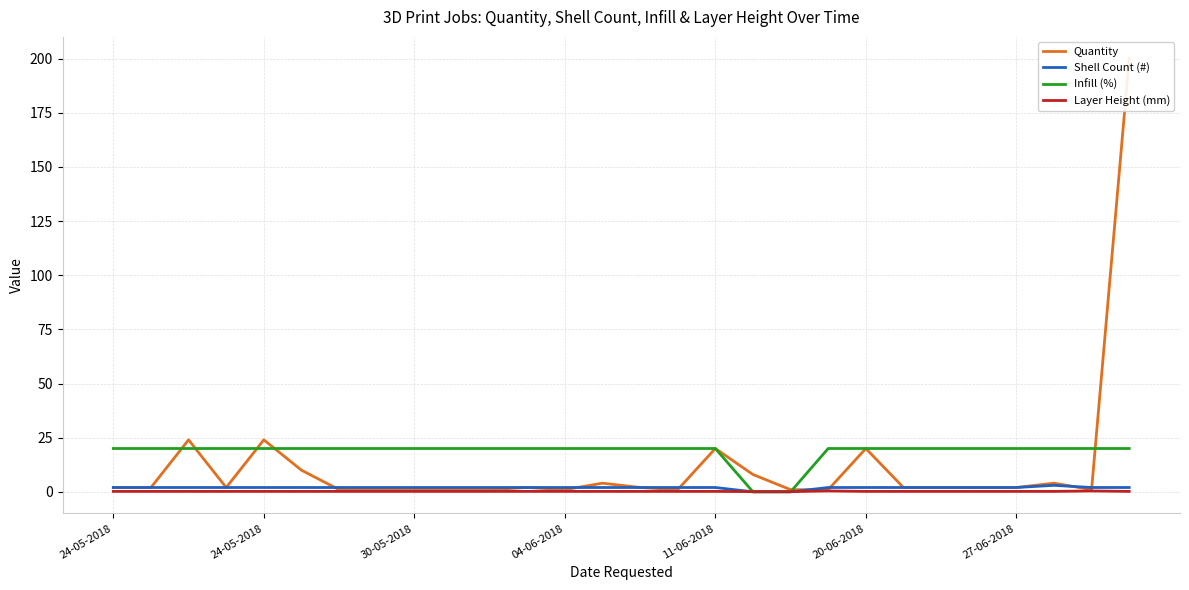

Which series changed the most between 24-05-2018 and 11-06-2018?

Quantity